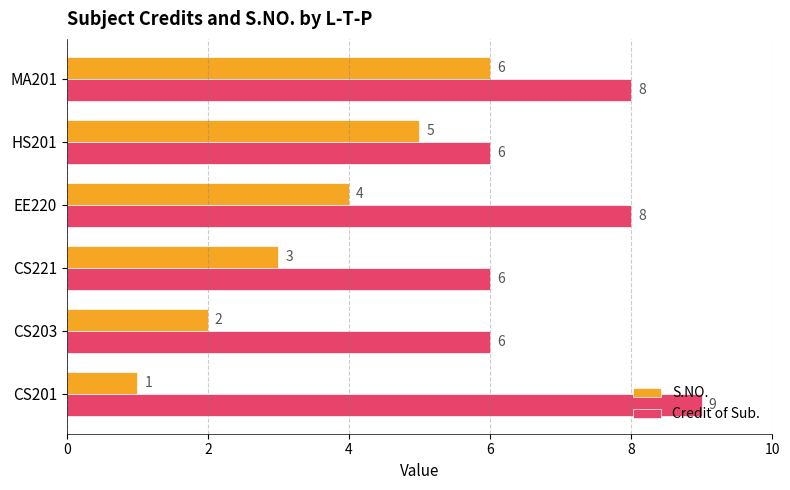

Which series has the largest total across all categories?

Credit of Sub.